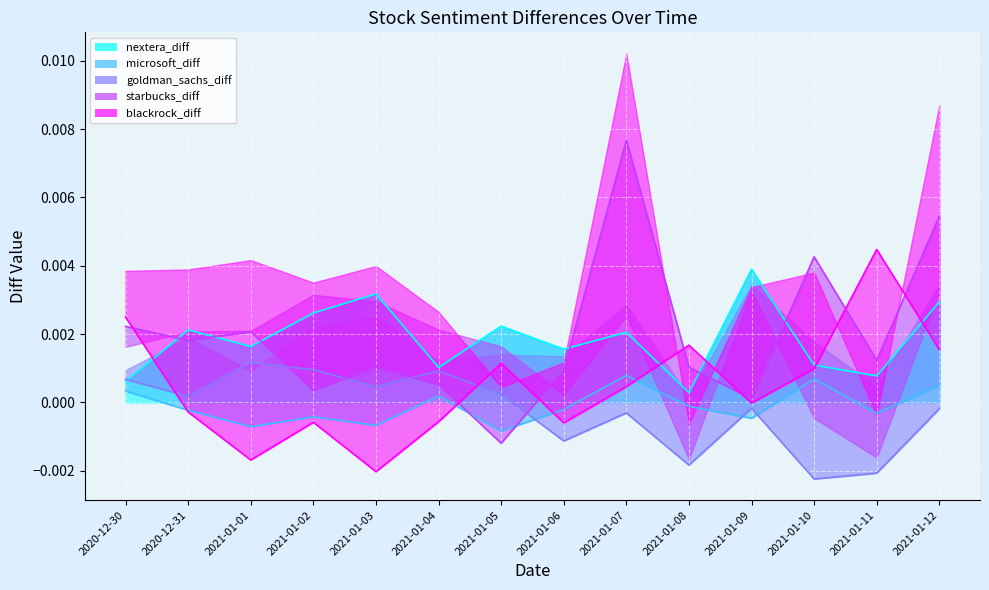

Rank the series at 2021-01-05 from highest to lowest value.

nextera_diff, blackrock_diff, goldman_sachs_diff, microsoft_diff, starbucks_diff